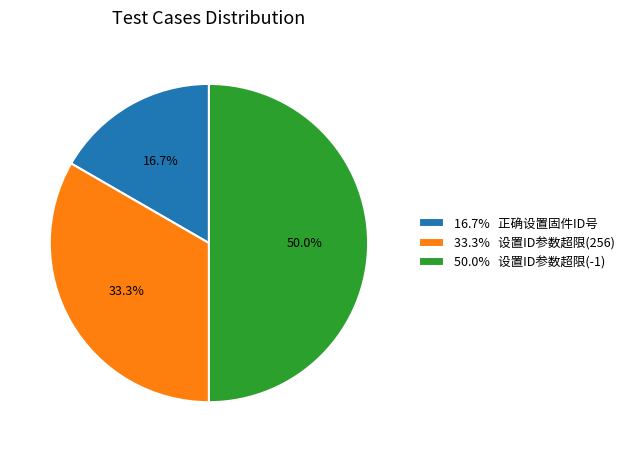

Does 33.3% 设置ID参数超限(256) represent more than half of the total?

No